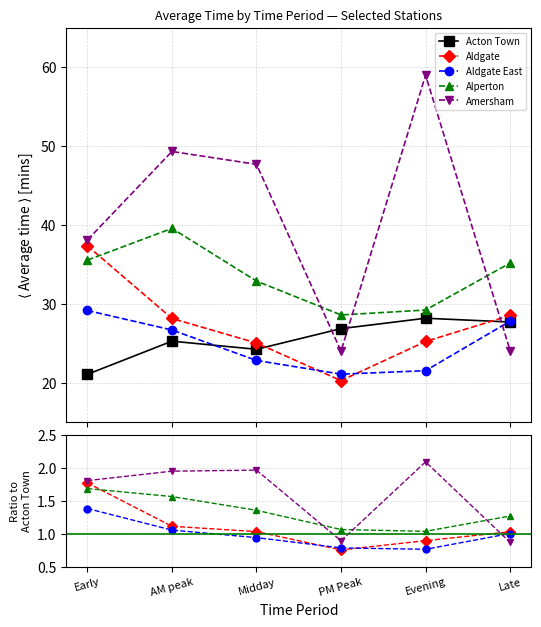

Between Midday and Evening, which series saw the biggest shift?

Acton Town